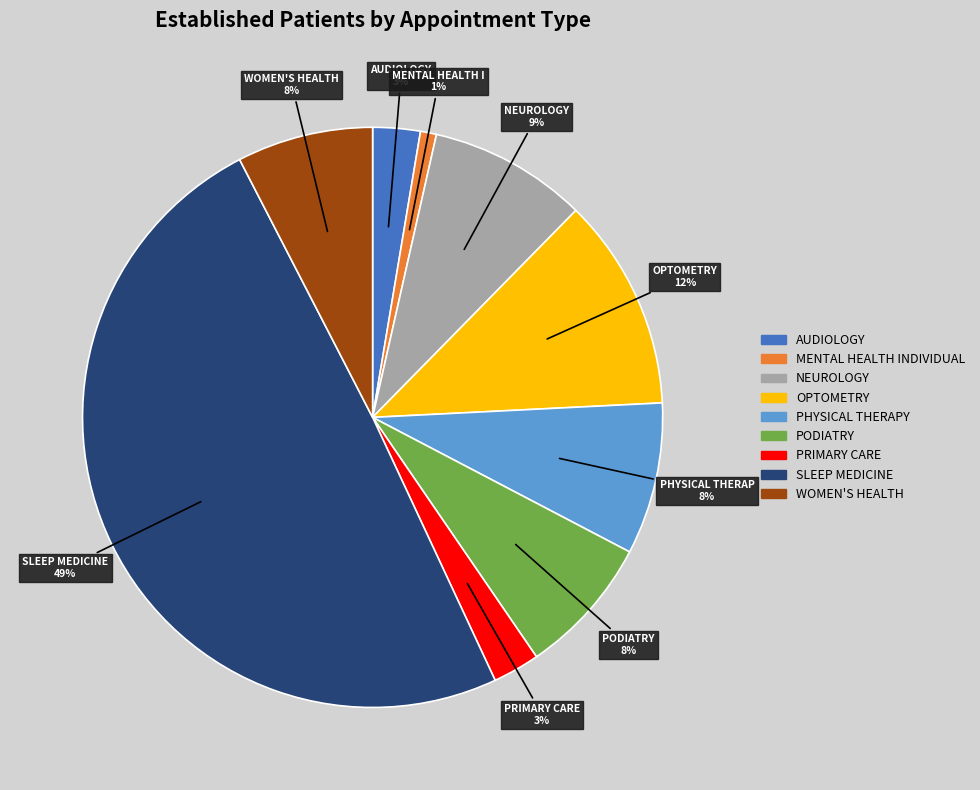

Does OPTOMETRY account for over 50% of the chart?

No